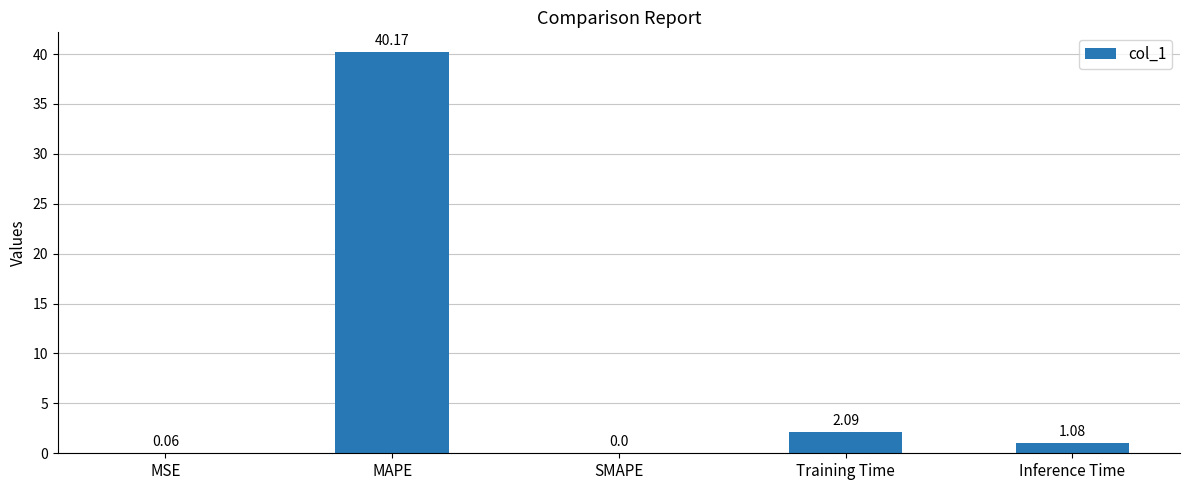

At which label does the data first exceed 1?

MAPE